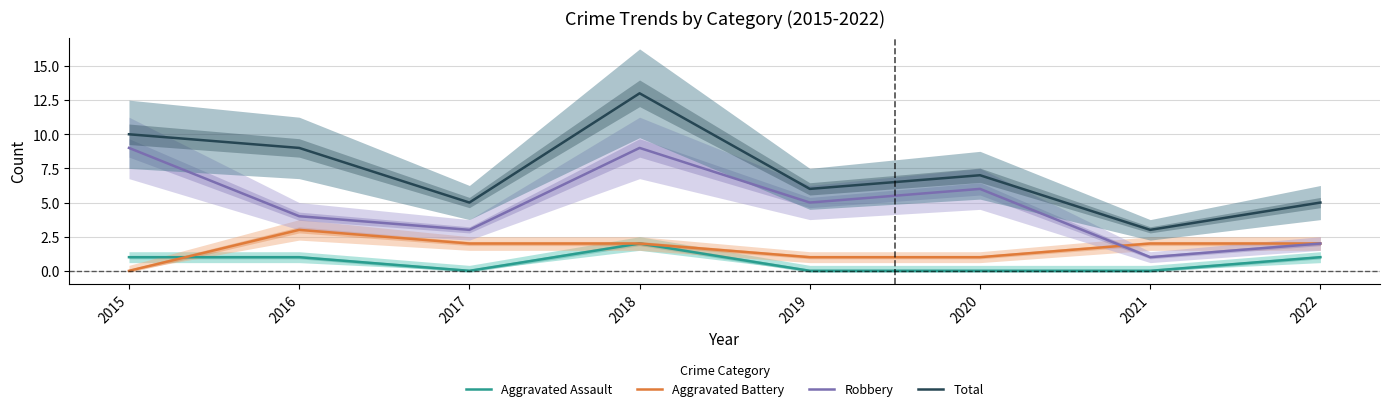

True or false: Robbery and Aggravated Assault intersect in this chart.

False